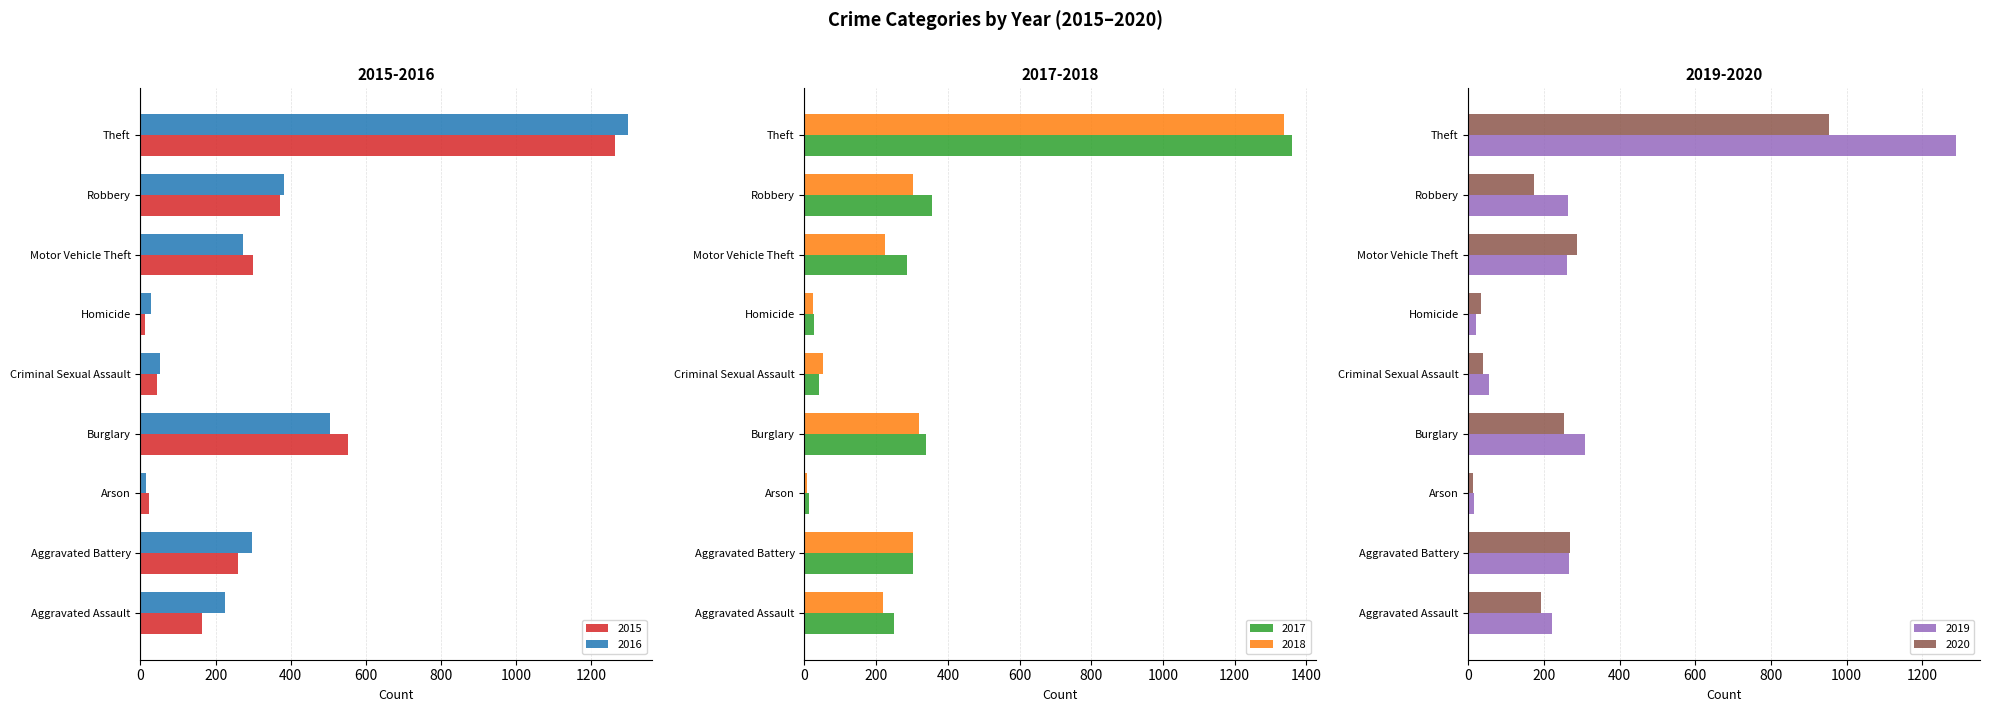

Reading left to right, what are all the values shown in this chart?

2015: 164	260	22	552	43	13	299	372	1263
2016: 225	298	14	505	51	28	272	381	1297
2017: 251	303	12	339	41	27	285	356	1359
2018: 220	302	8	319	51	23	225	302	1337
2019: 220	267	16	308	54	21	262	264	1288
2020: 192	269	12	252	39	34	287	174	954